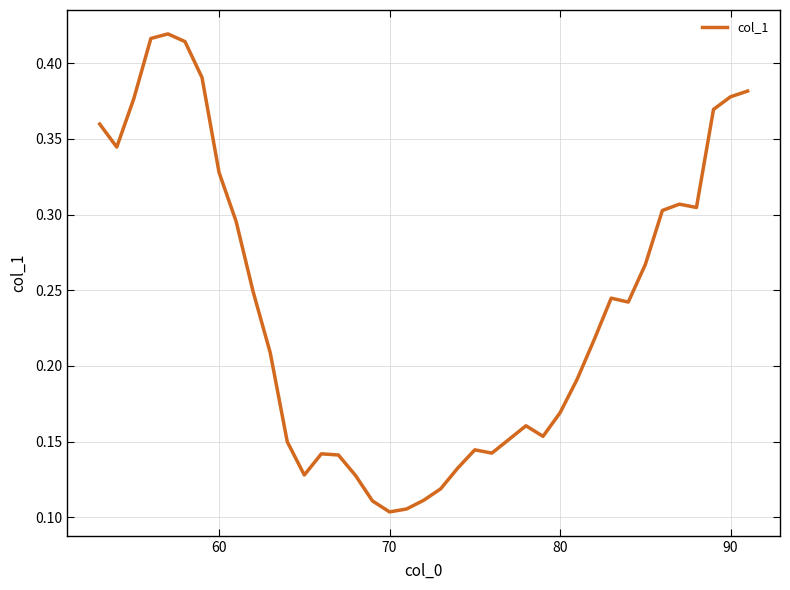

What is the minimum value shown in the chart?

0.1